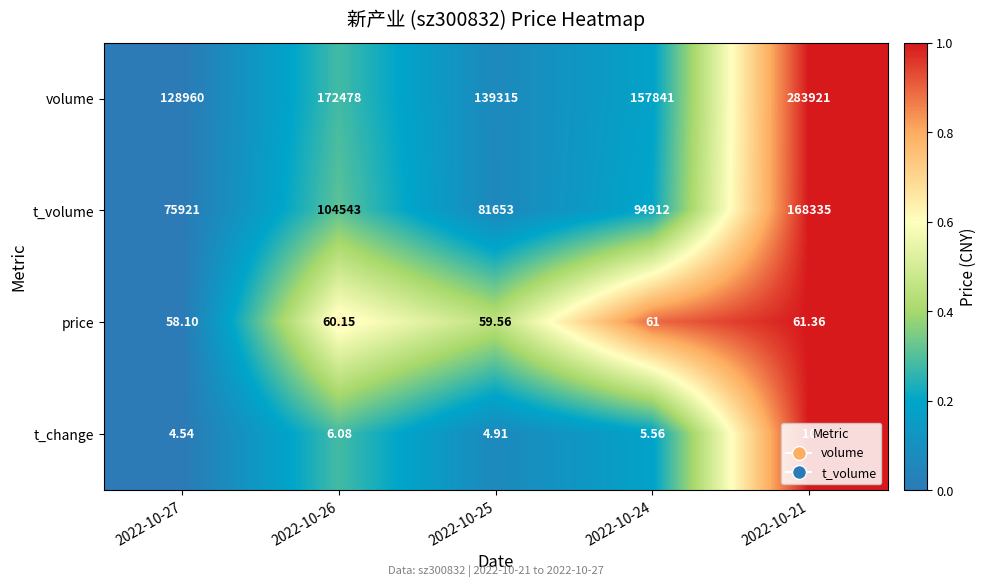

Which series has the largest total across all categories?

volume